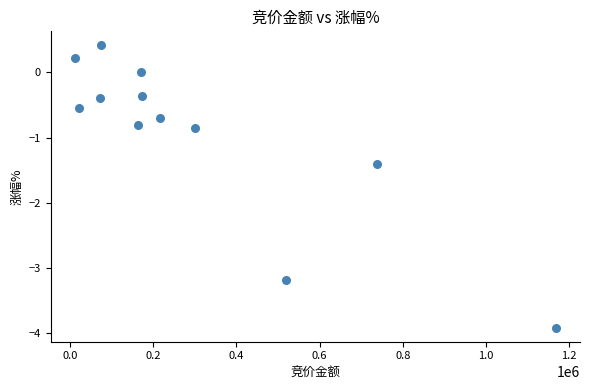

What is the range of Y values (max minus min)?

4.3